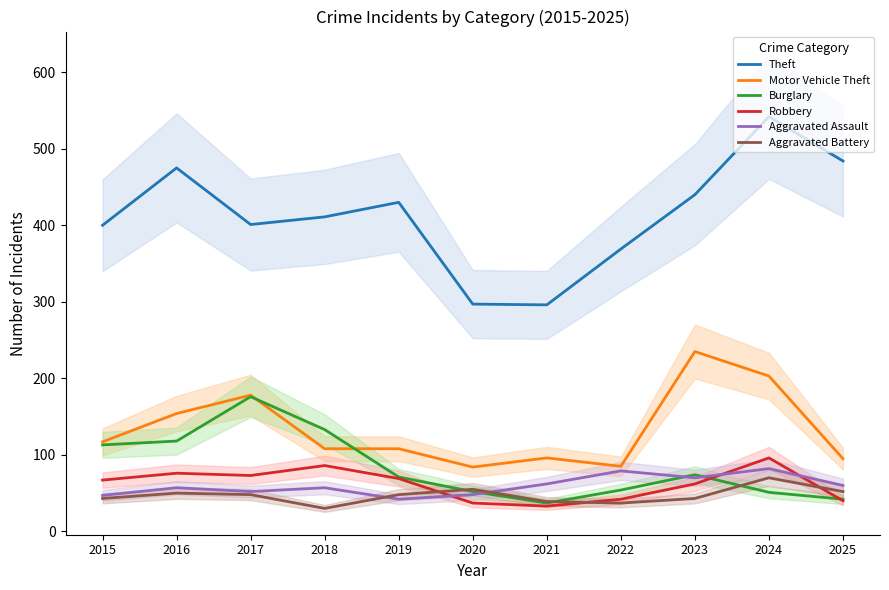

True or false: Motor Vehicle Theft and Theft intersect in this chart.

False